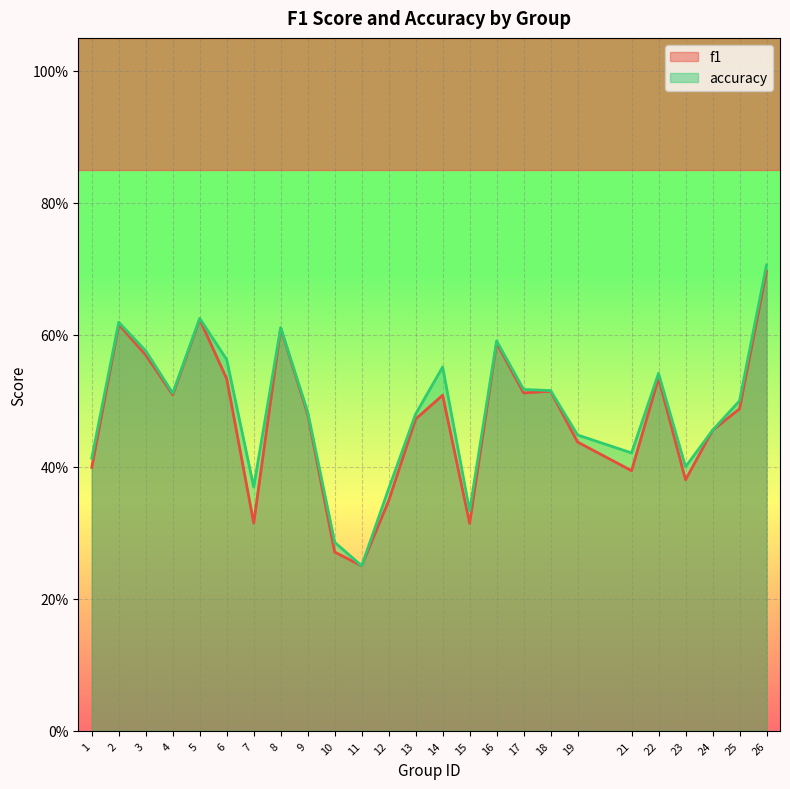

Between 2 and 18, which series saw the biggest shift?

accuracy